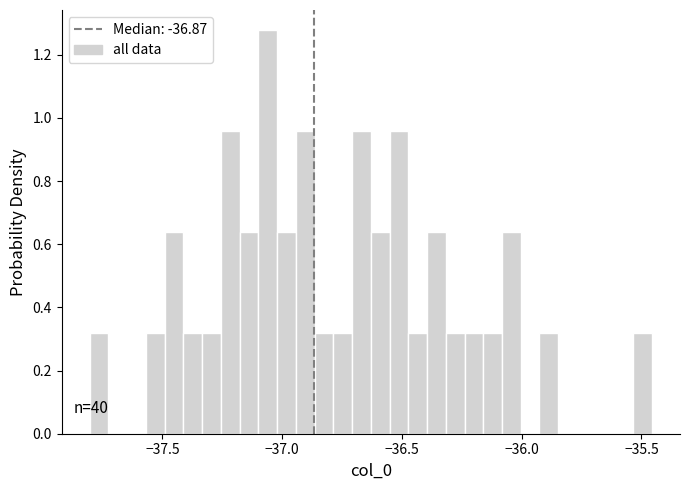

Around what value on the x-axis is the tallest bar? Give the approximate position of its centre, as read against the axis.

-37.05